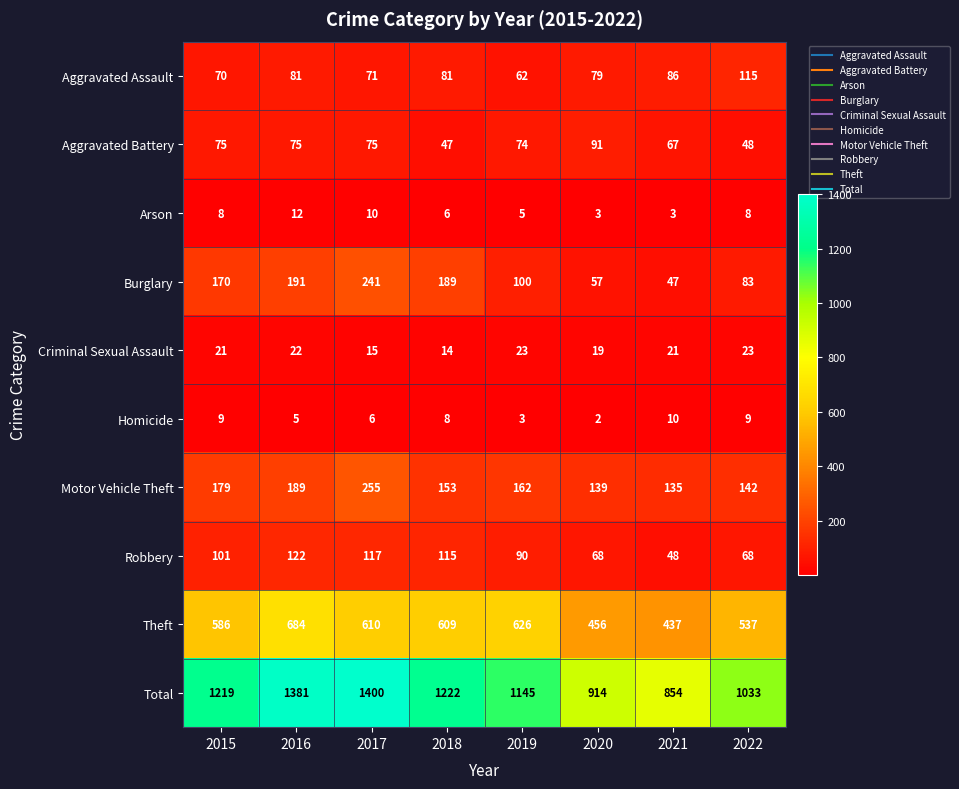

Rank the series by their maximum value, from highest to lowest.

Total, Theft, Motor Vehicle Theft, Burglary, Robbery, Aggravated Assault, Aggravated Battery, Criminal Sexual Assault, Arson, Homicide